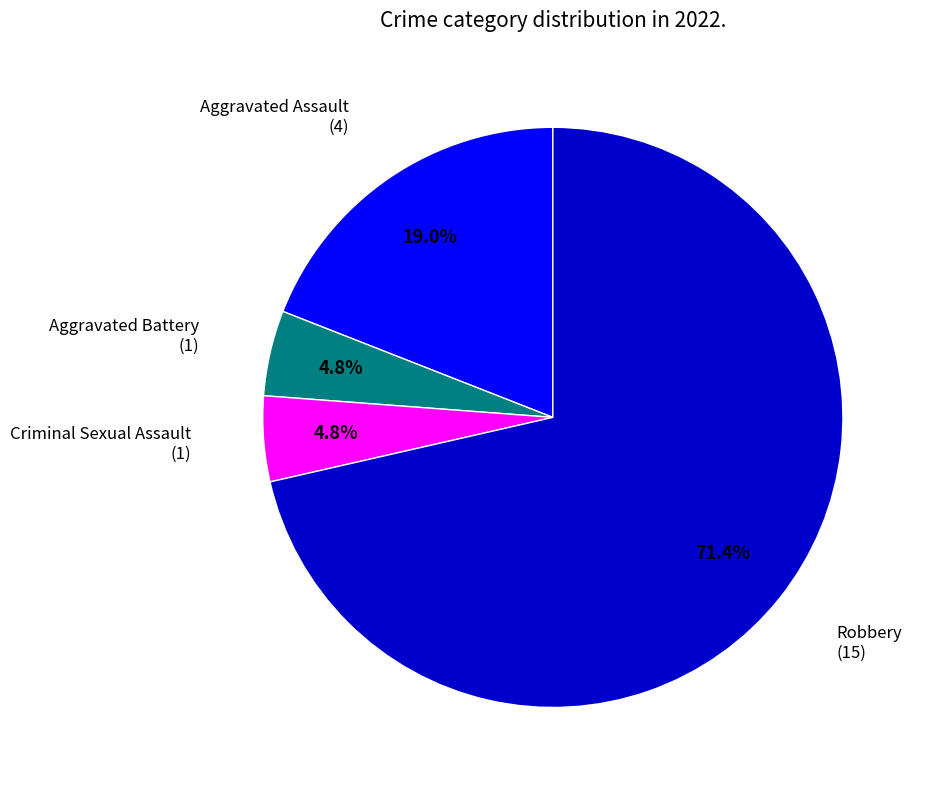

Is the sum of Aggravated Assault and Criminal Sexual Assault greater than half?

No